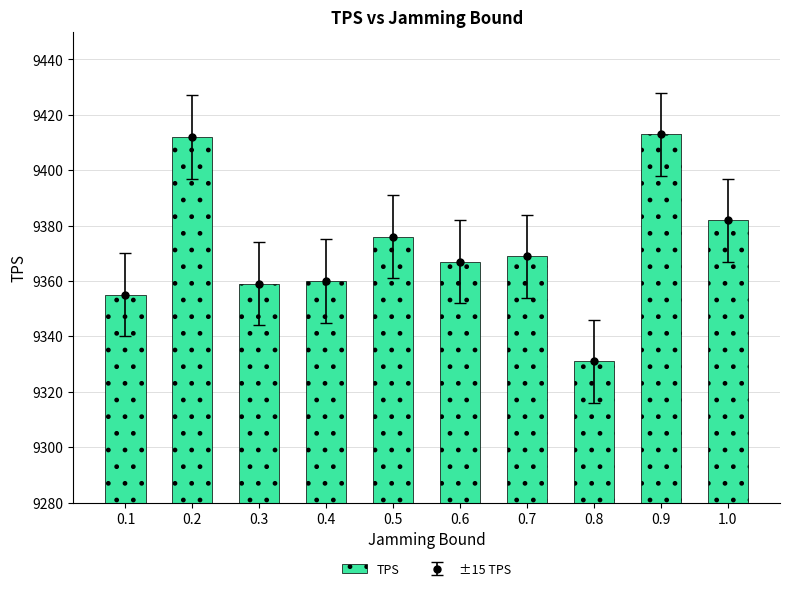

Rank the categories by value from lowest to highest.

0.8, 0.1, 0.3, 0.4, 0.6, 0.7, 0.5, 1.0, 0.2, 0.9